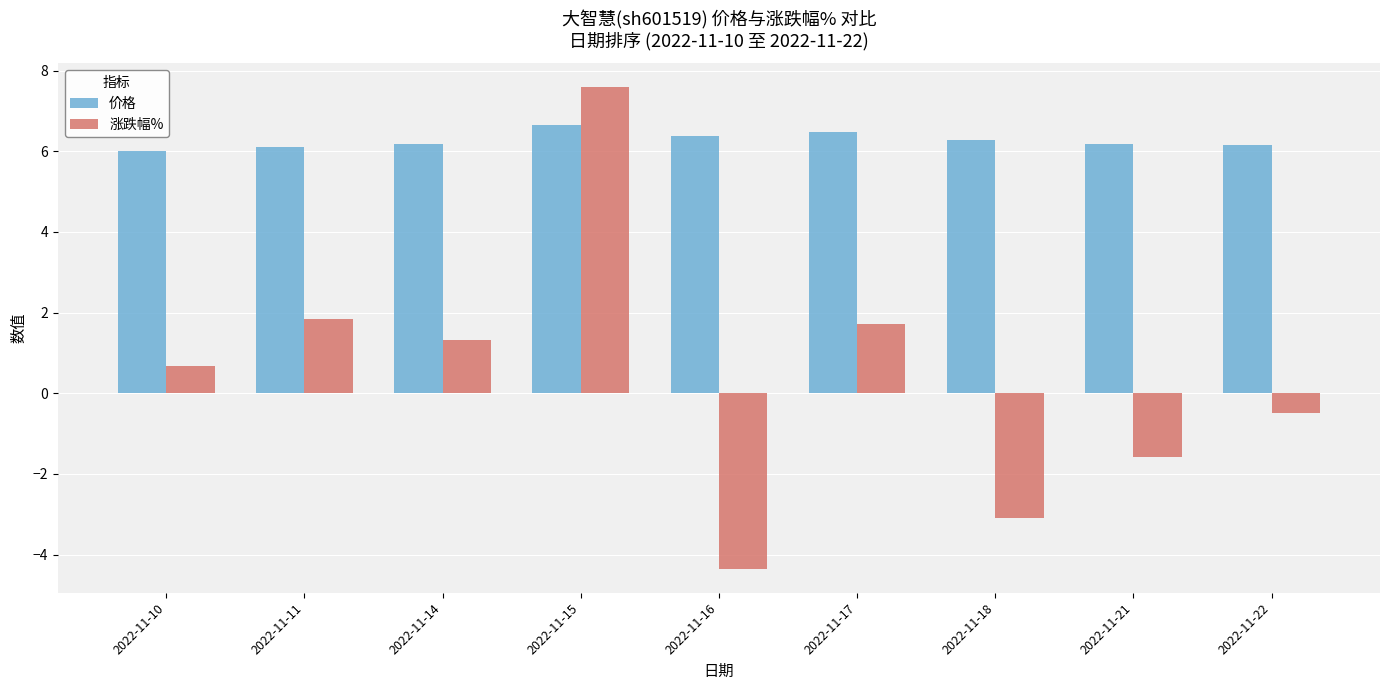

Is it true that 涨跌幅% equals 0.6 at 2022-11-17?

False